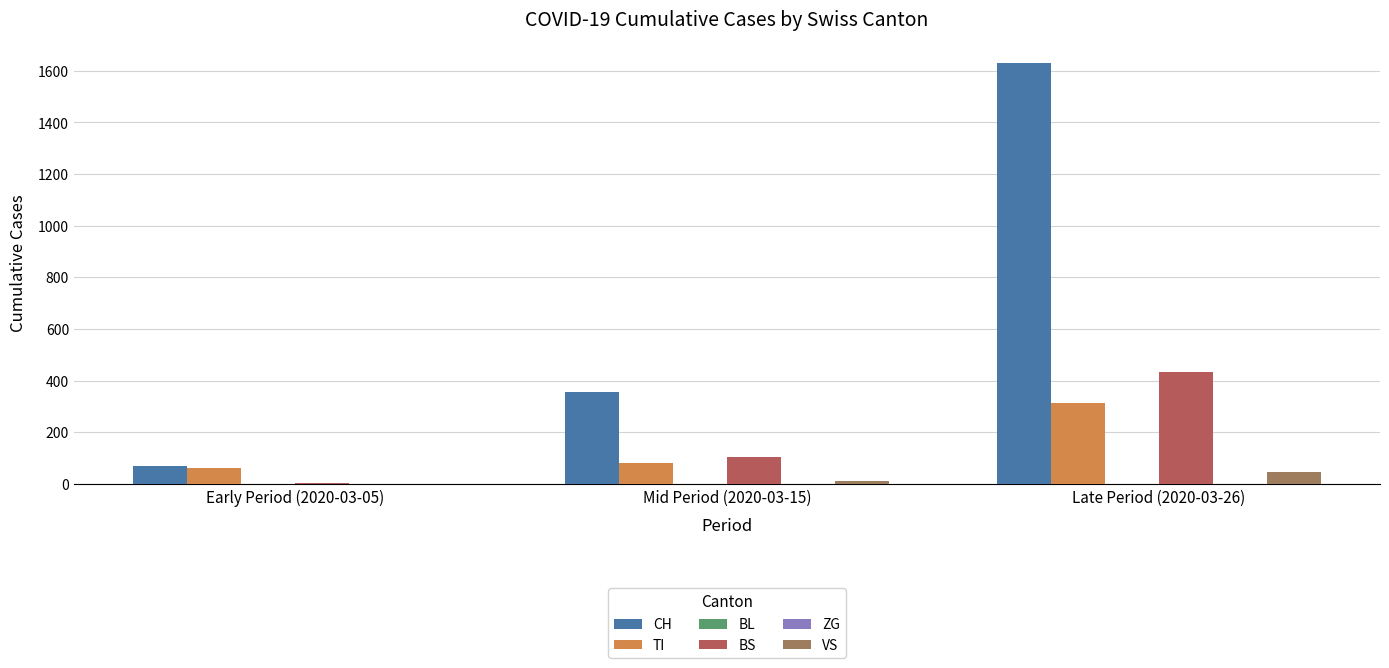

What is the value of the BS bar at the 2nd from the left?

105